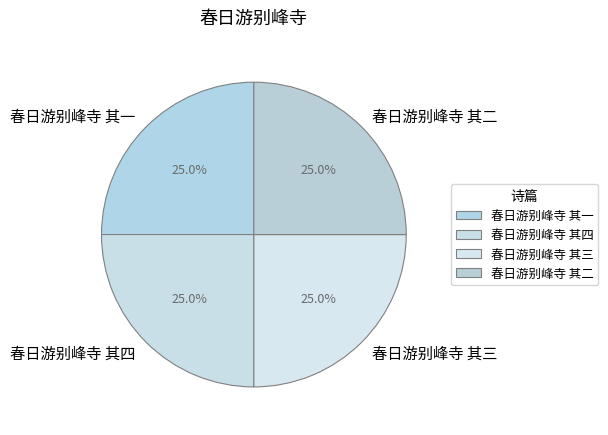

What is the ratio of the value at 春日游别峰寺 其三 to the value at 春日游别峰寺 其四?

1.0